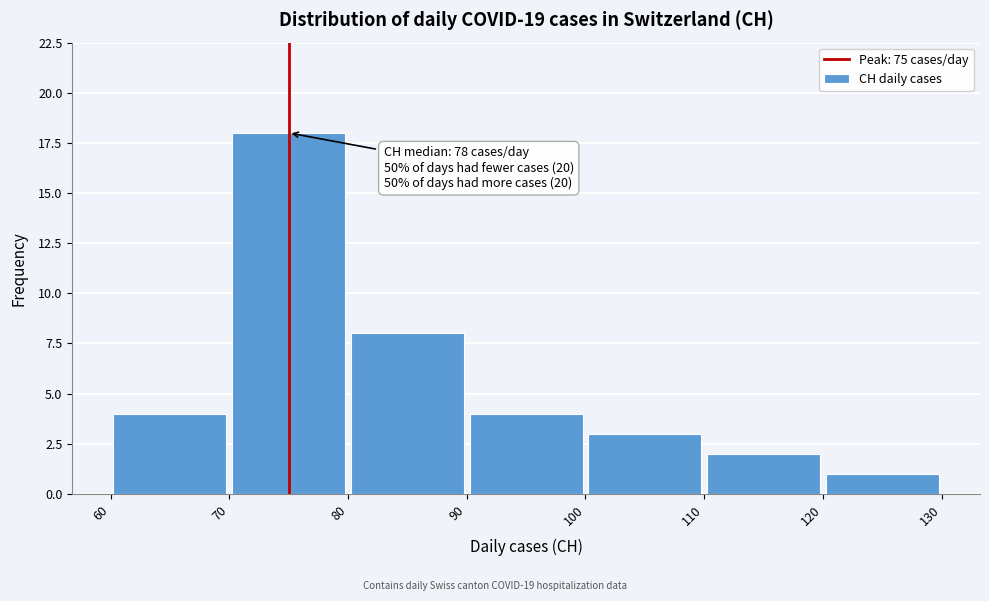

Over which range of the x-axis is the bar tallest?

70 to 80